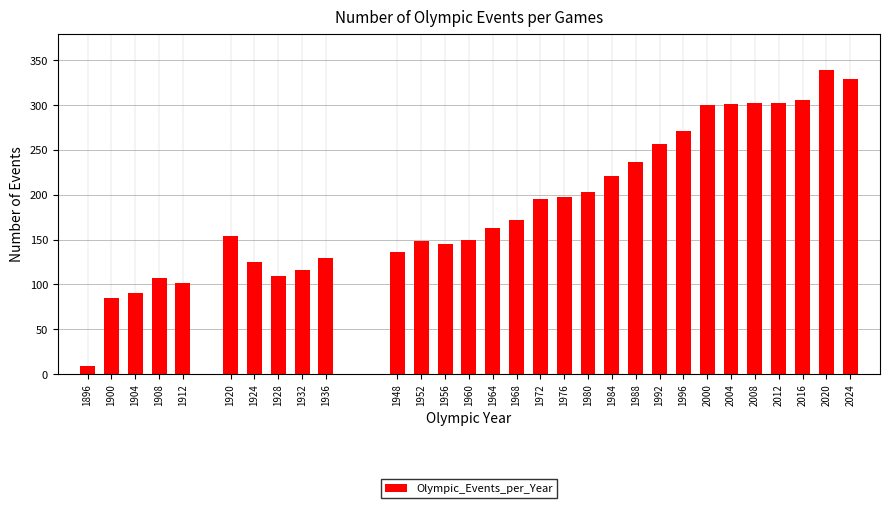

What is the change in value from 1980 to 1988?

+34